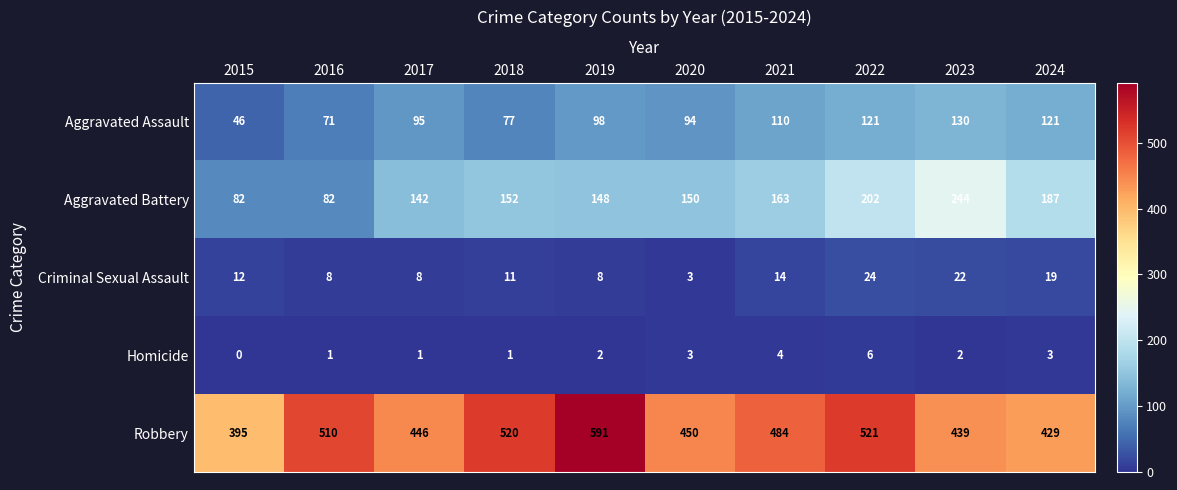

Which label corresponds to the smallest value in the chart?

2015